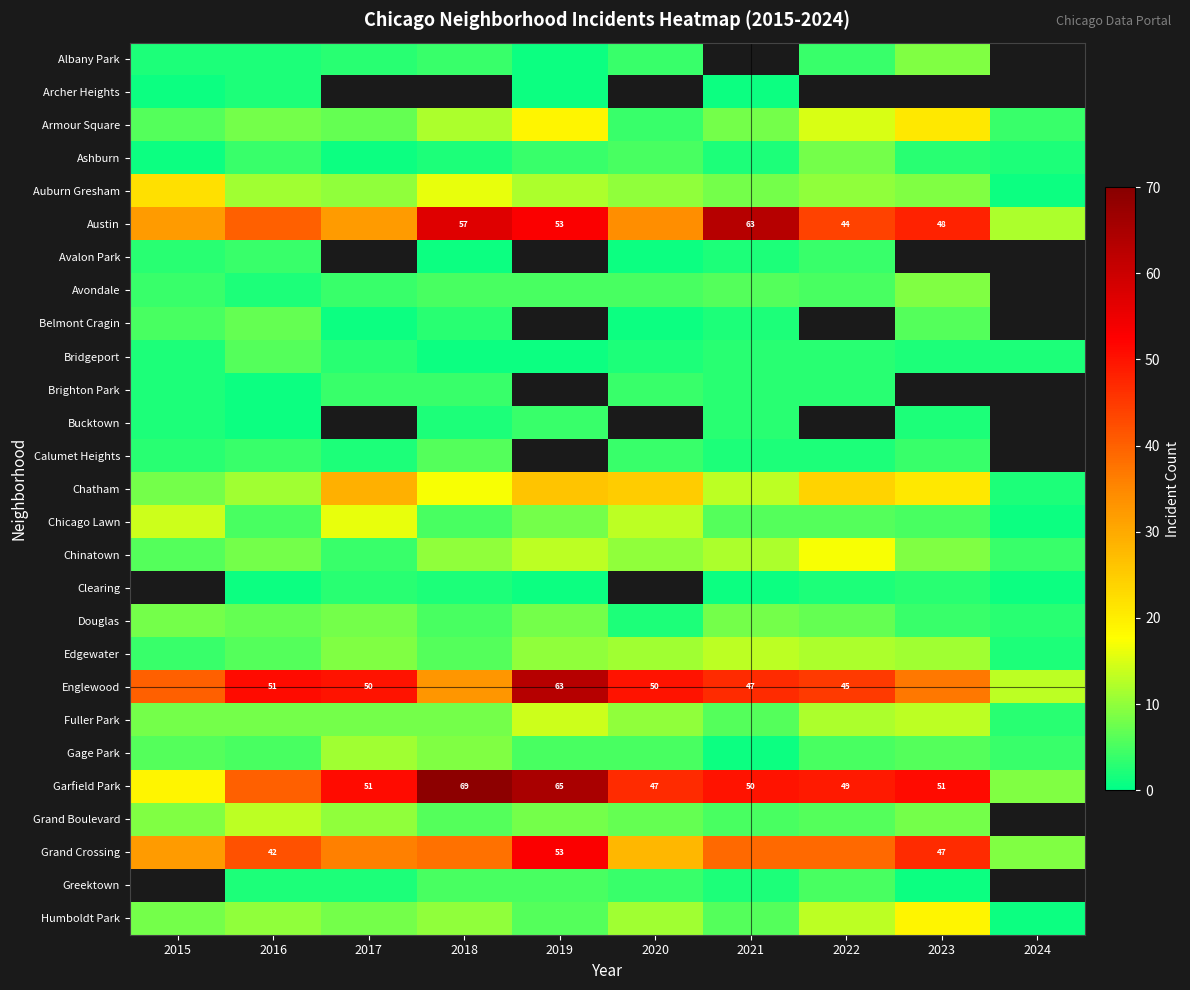

The value of Austin at 2022 is 44. True or false?

True